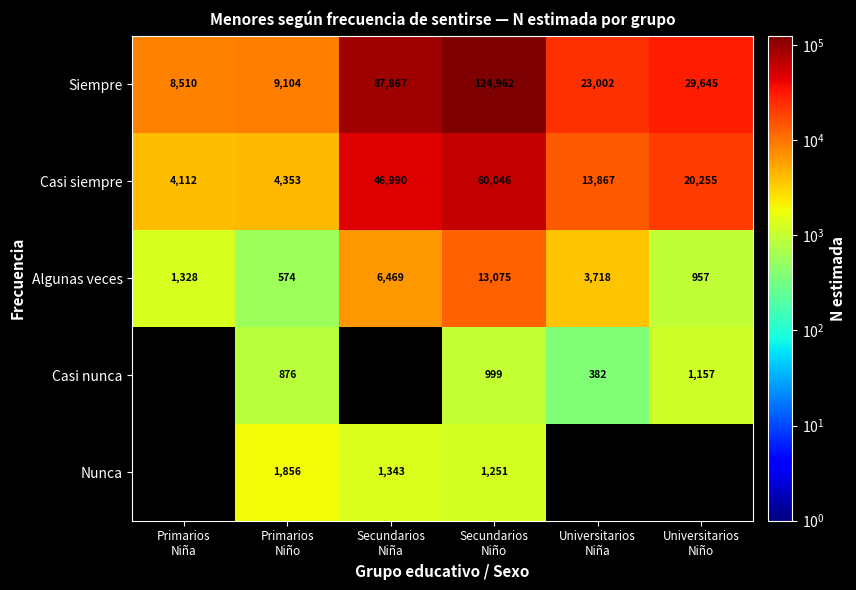

What is the maximum value for Algunas veces?

13075